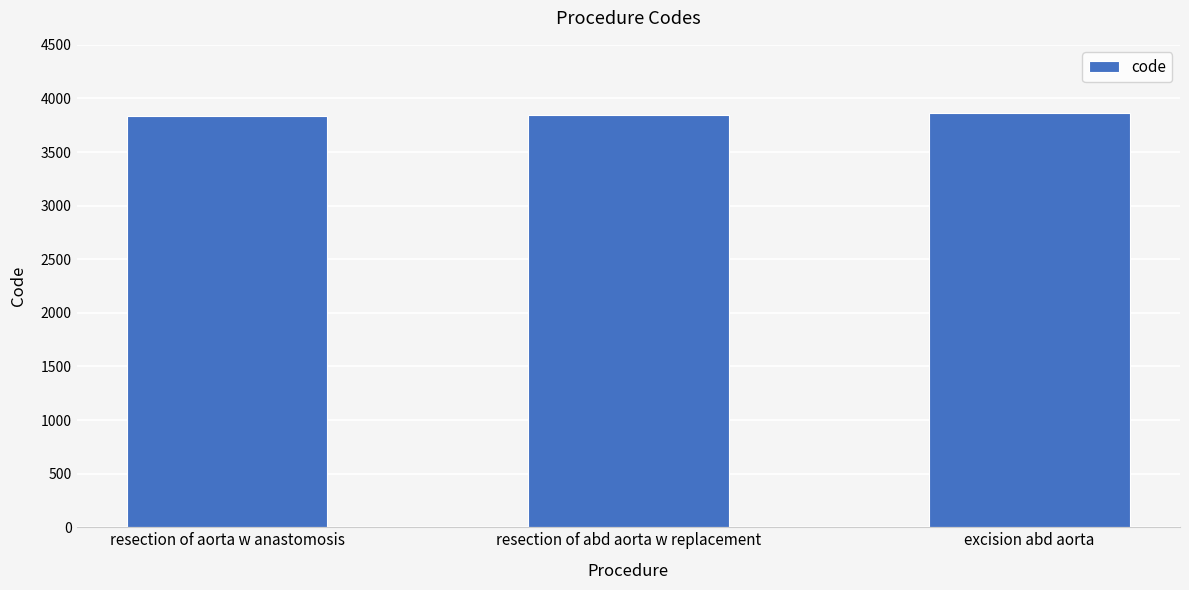

What is the smallest value displayed?

3834